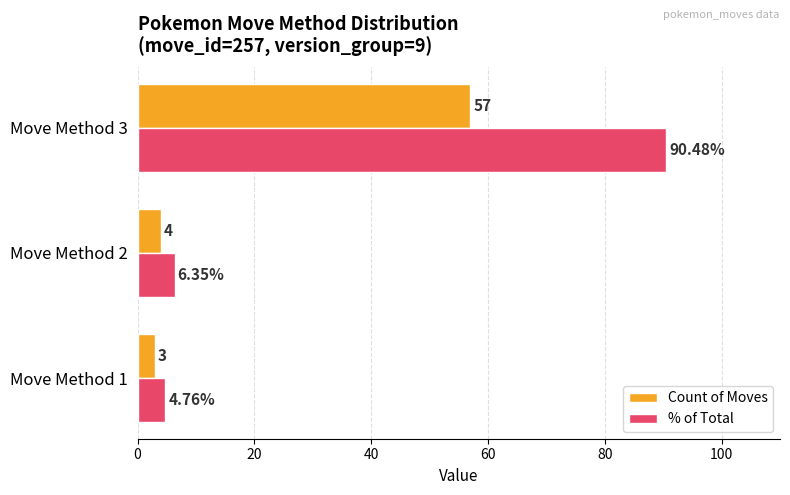

Is the value of % of Total at Move Method 1 greater than the value of Count of Moves at Move Method 1?

Yes